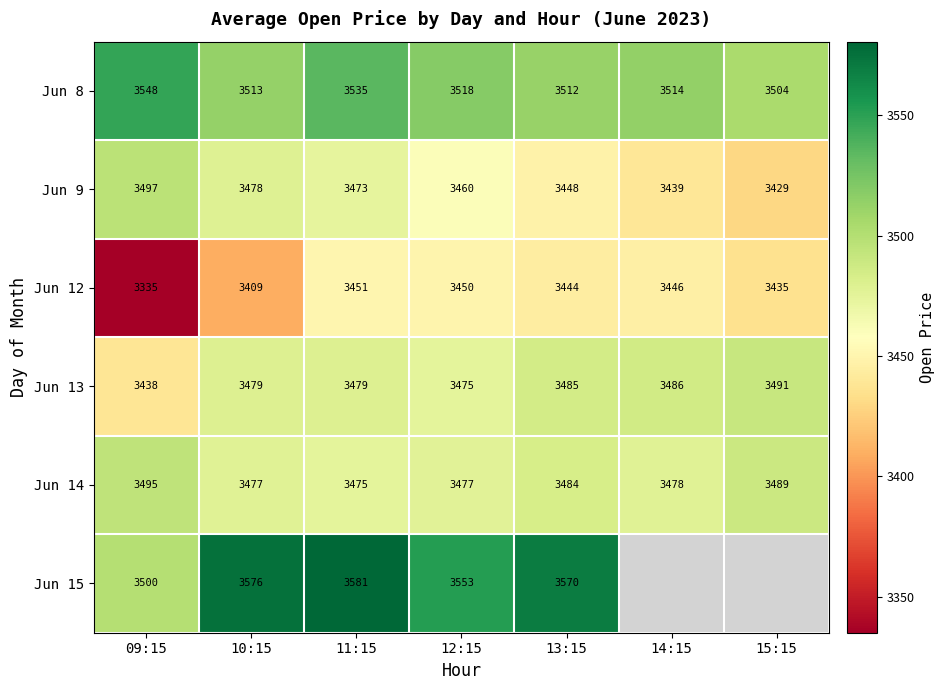

Is the value of Jun 14 at 11:15 greater than the value of Jun 12 at 12:15?

Yes